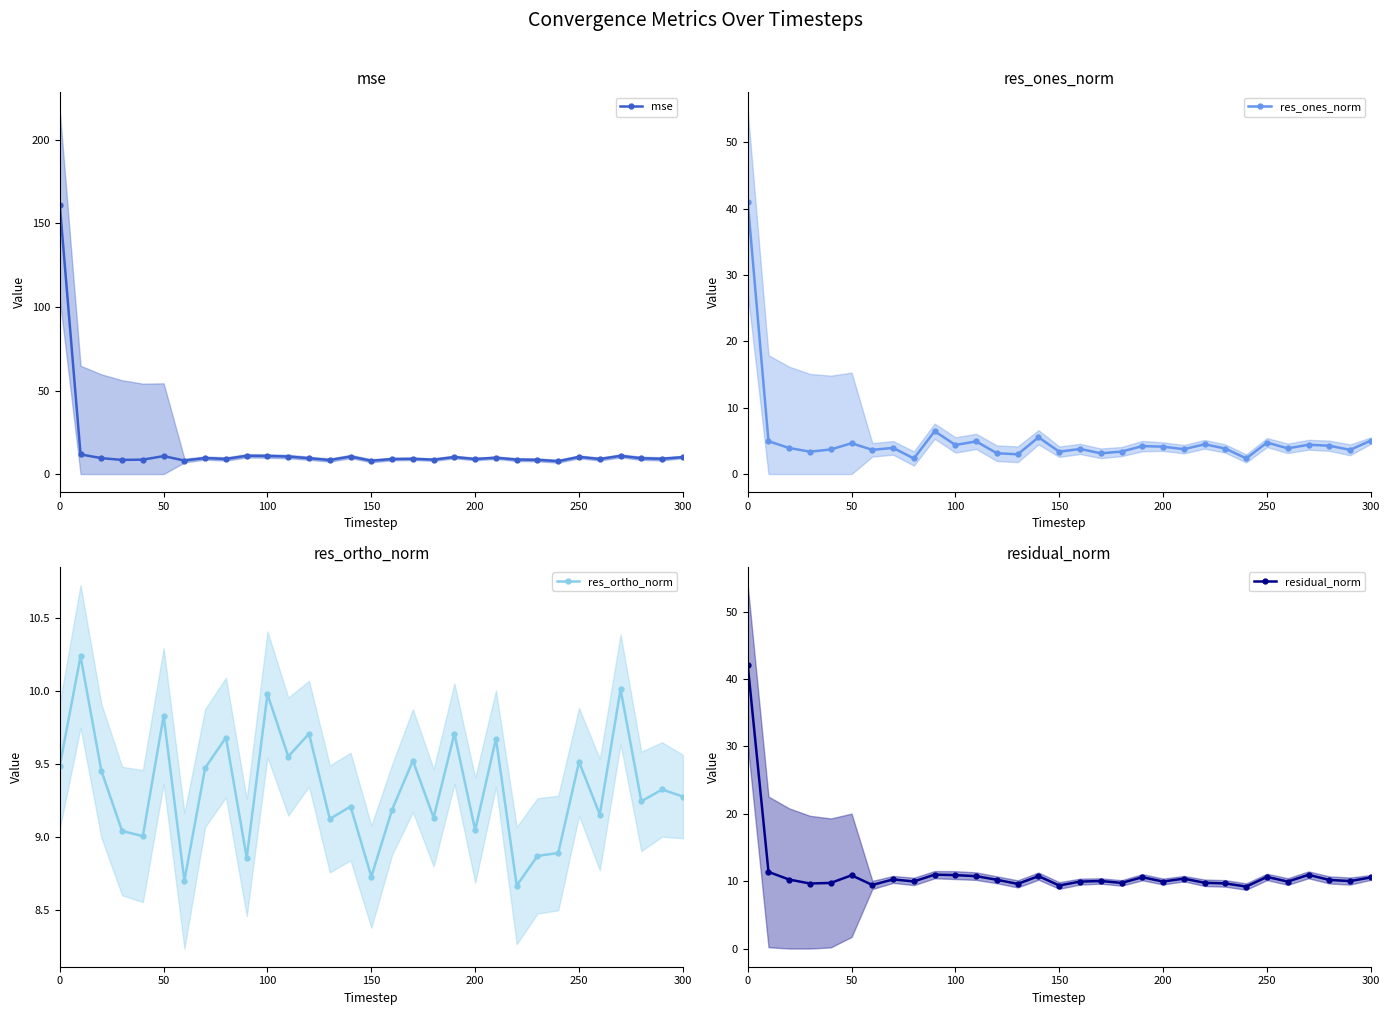

How many series are shown in this chart?

4